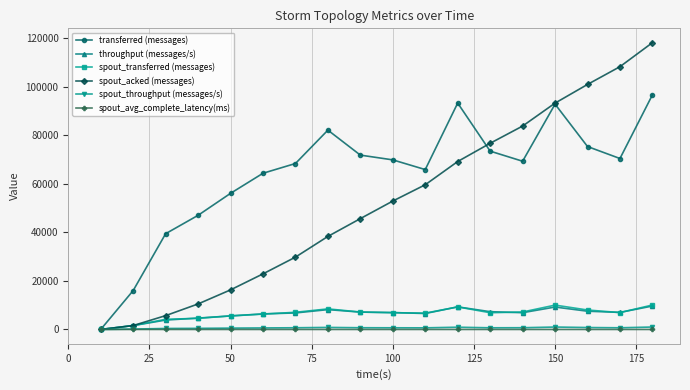

True or false: spout_transferred (messages) has more than 1 points higher than both neighbors.

True